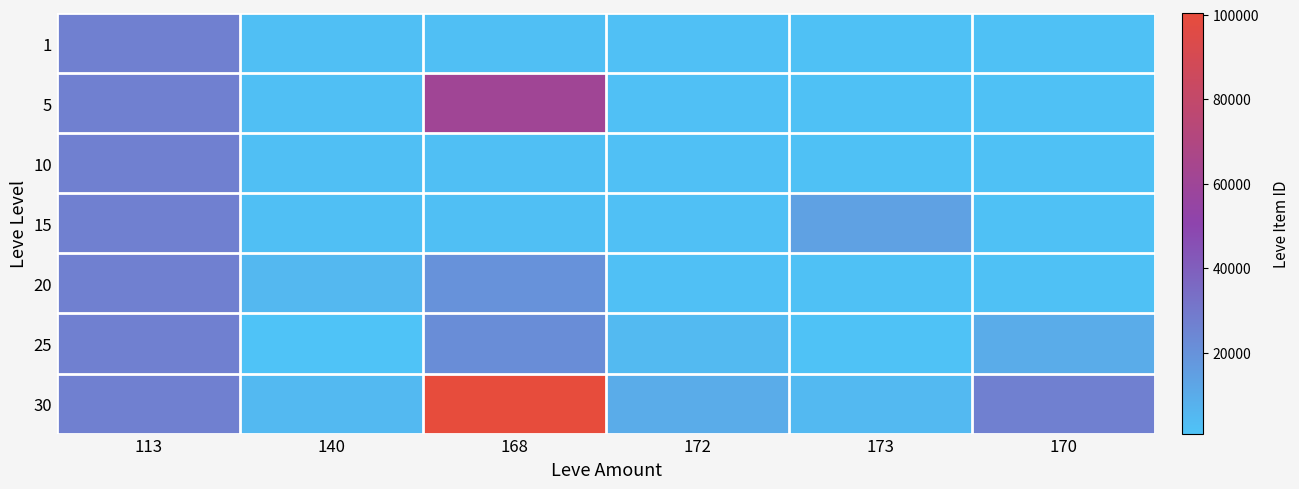

Reading left to right, transcribe all the data shown in this chart.

1: 113=27128	140=2507	168=2392	172=2342	173=1753	170=1684
5: 113=27119	140=2417	168=61000	172=2342	173=1753	170=1684
10: 113=27128	140=2507	168=2392	172=2342	173=1753	170=1684
15: 113=27128	140=2507	168=2392	172=2342	173=14149	170=1684
20: 113=27128	140=5430	168=20000	172=2342	173=1753	170=1684
25: 113=27128	140=826	168=21950	172=4552	173=1523	170=10000
30: 113=27000	140=5016	168=100342	172=10000	173=5016	170=27000